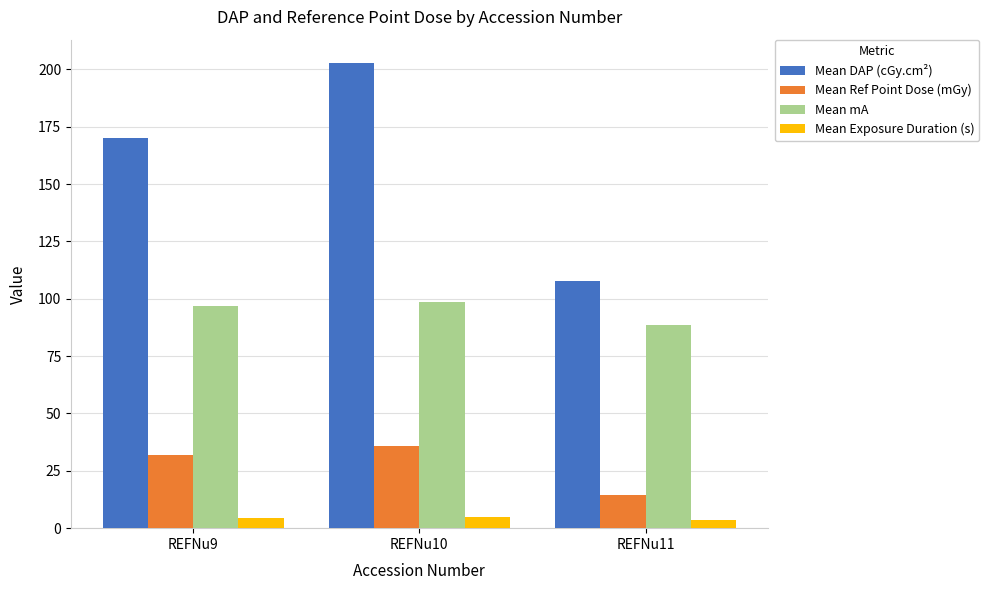

Does the chart contain any negative values?

No